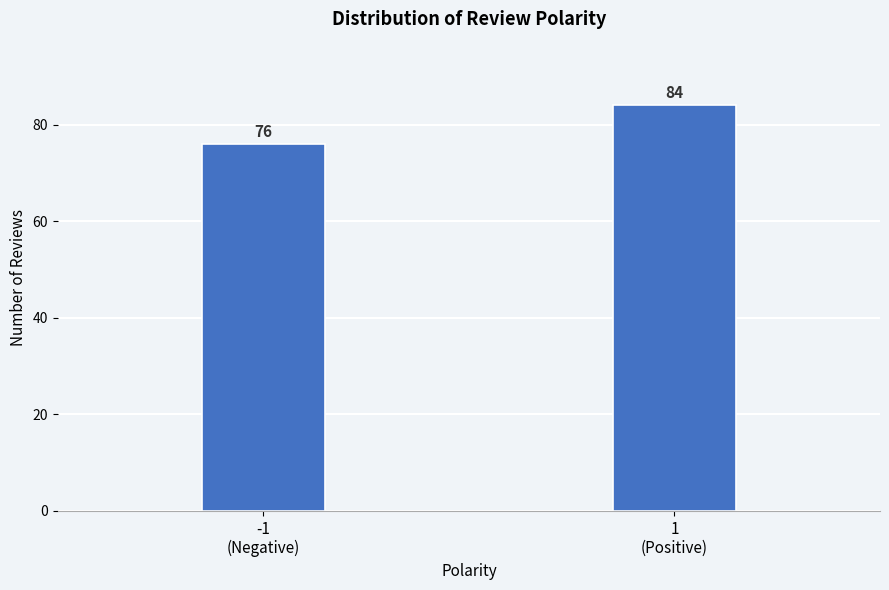

Reading left to right, transcribe all the data shown in this chart.

76	84